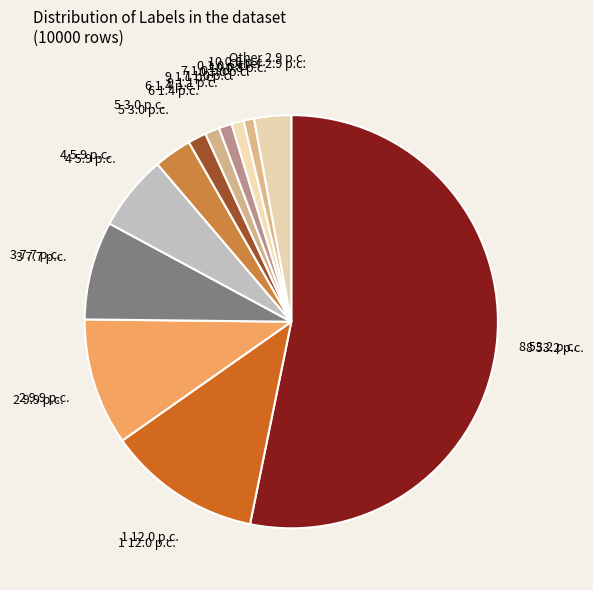

How many segments does this pie chart have?

12